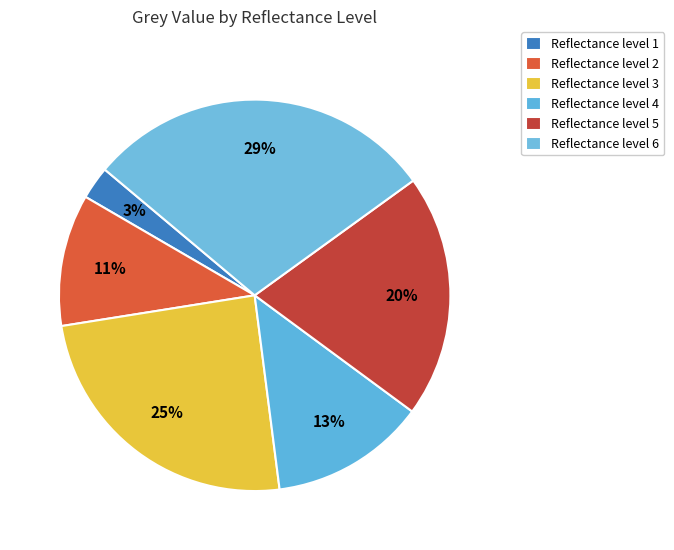

How many segments does this pie chart have?

6